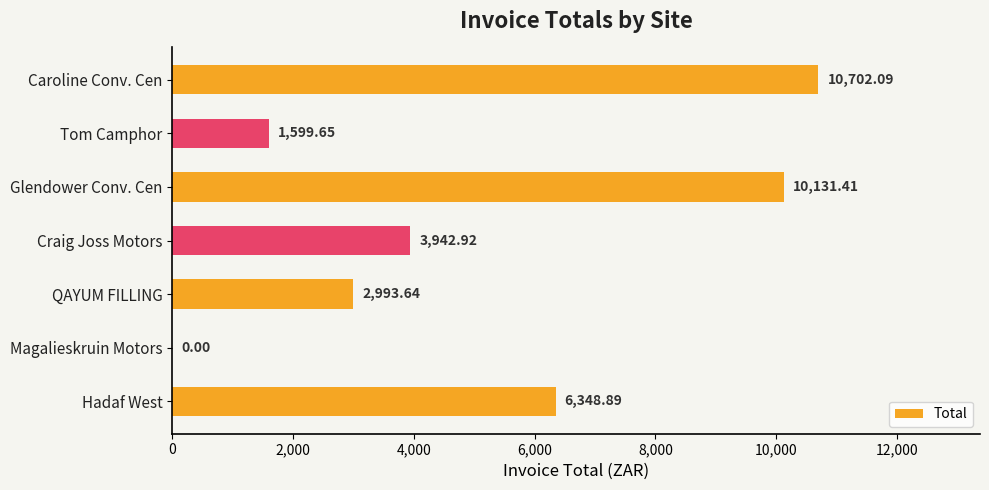

At which label is the value closest to 5351?

Hadaf West